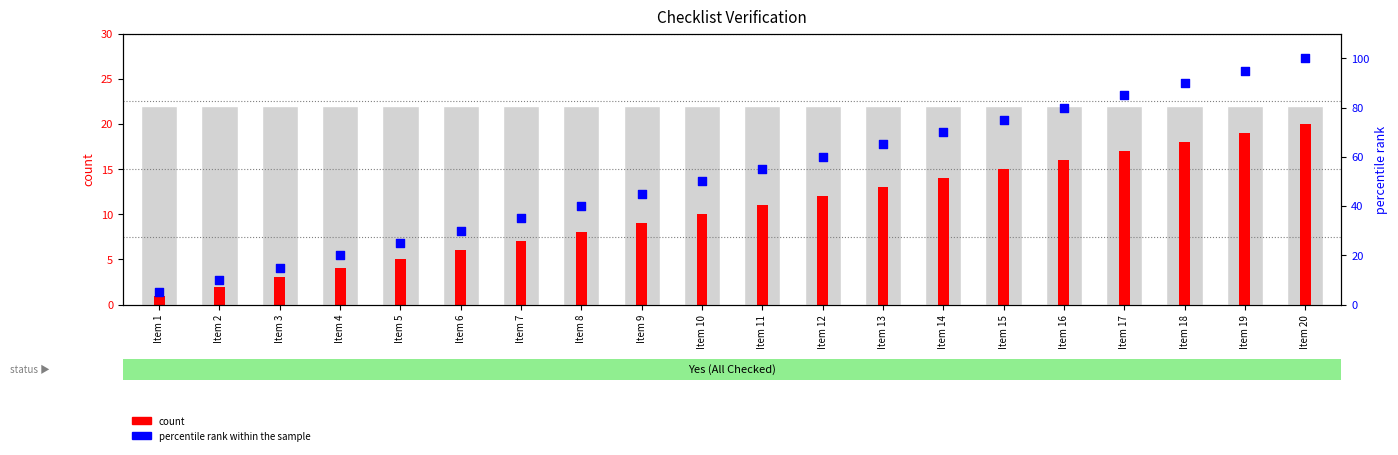

What is the total value across all series at Item 20?

120